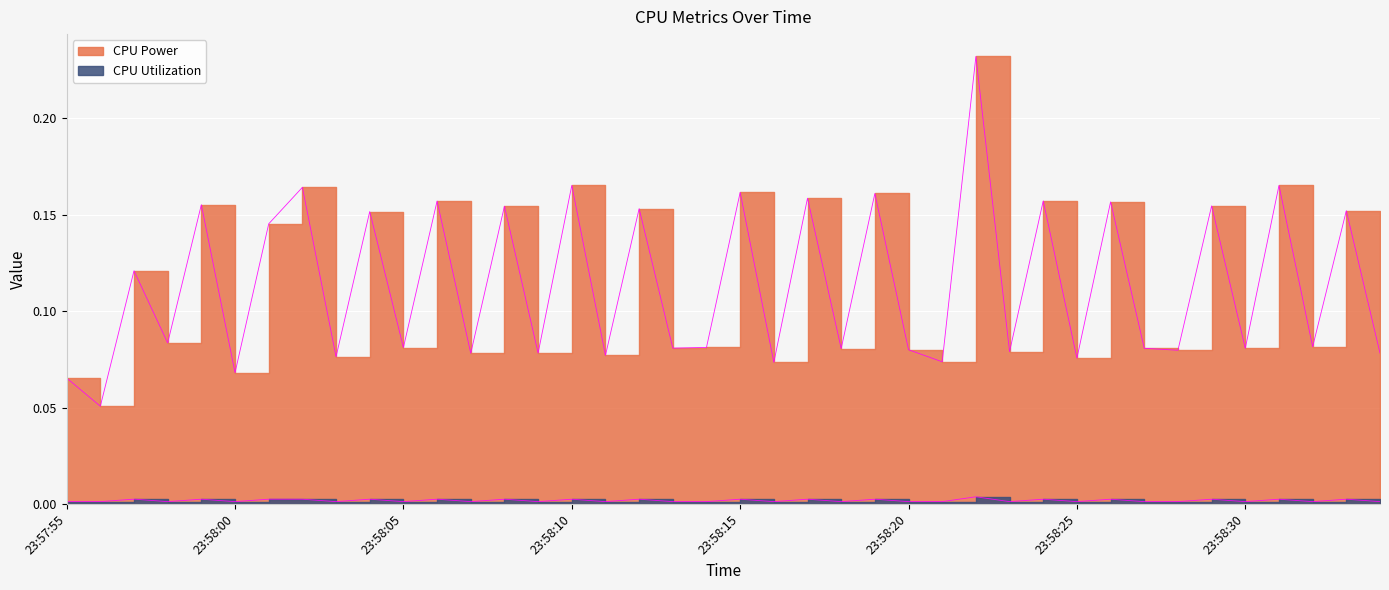

Where is the first local maximum for CPU Utilization?

2025-03-20 23:57:57